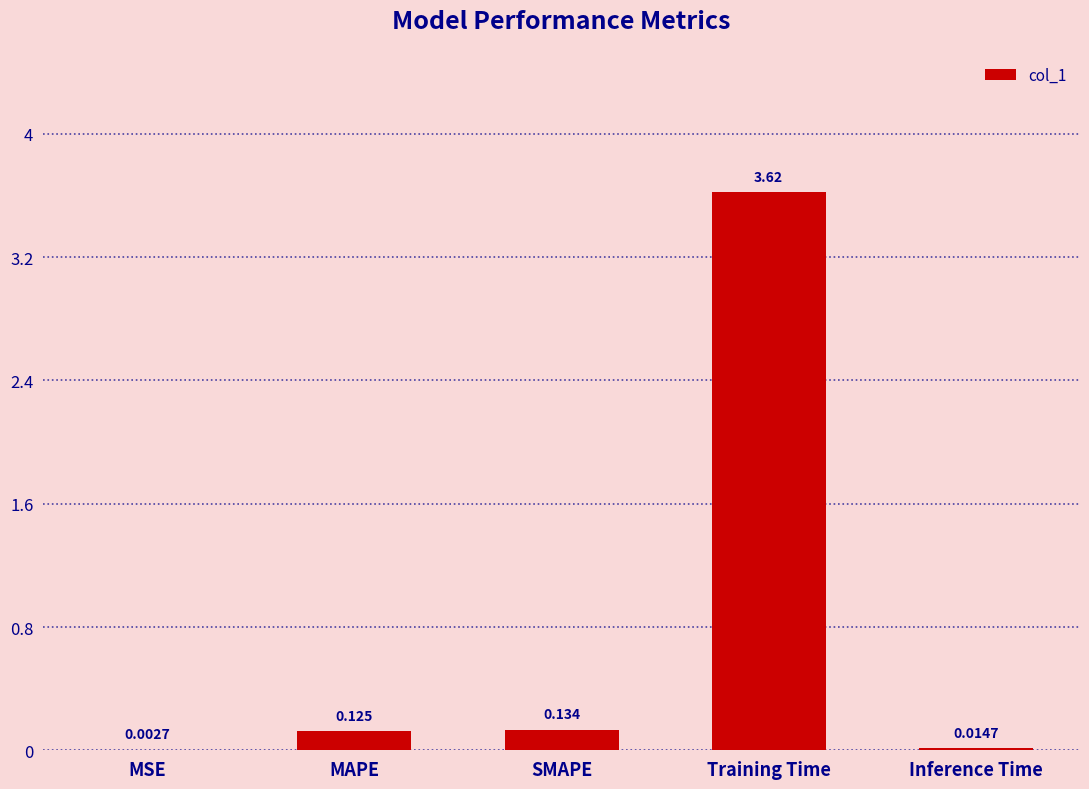

At which label is the value closest to 1?

SMAPE